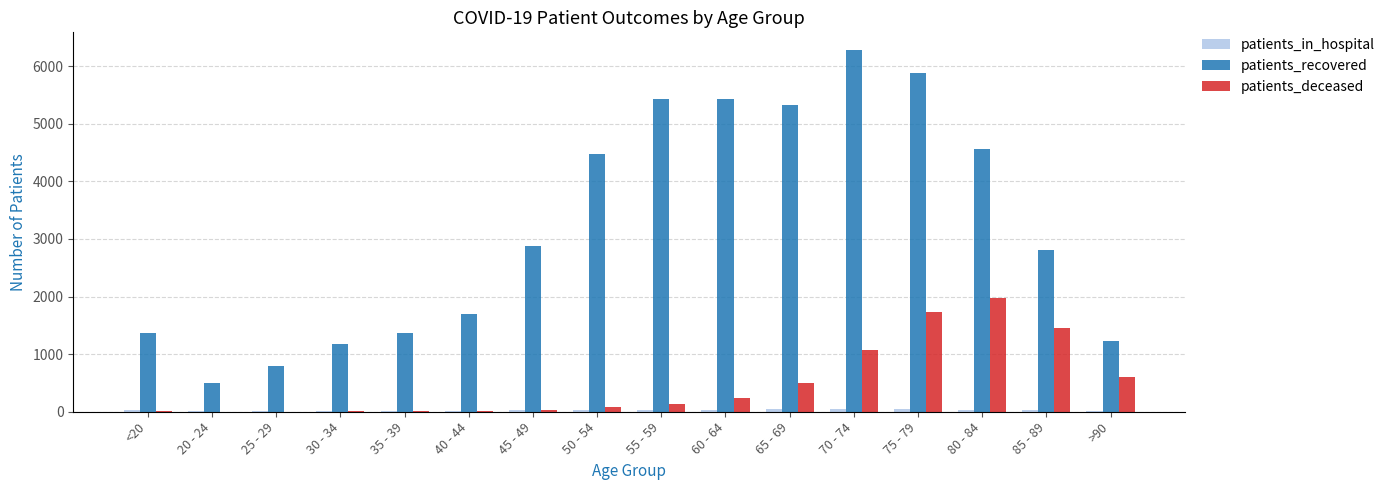

At which label does patients_recovered reach its peak?

70 - 74